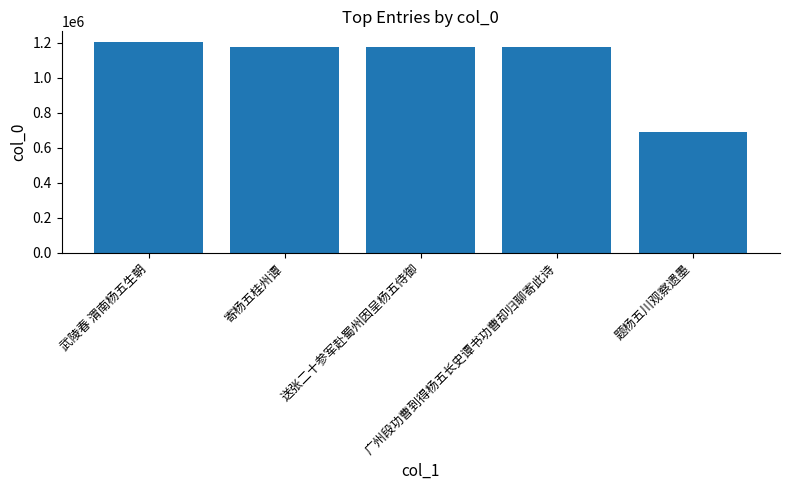

What is the value of the 5th bar from the left?

687596